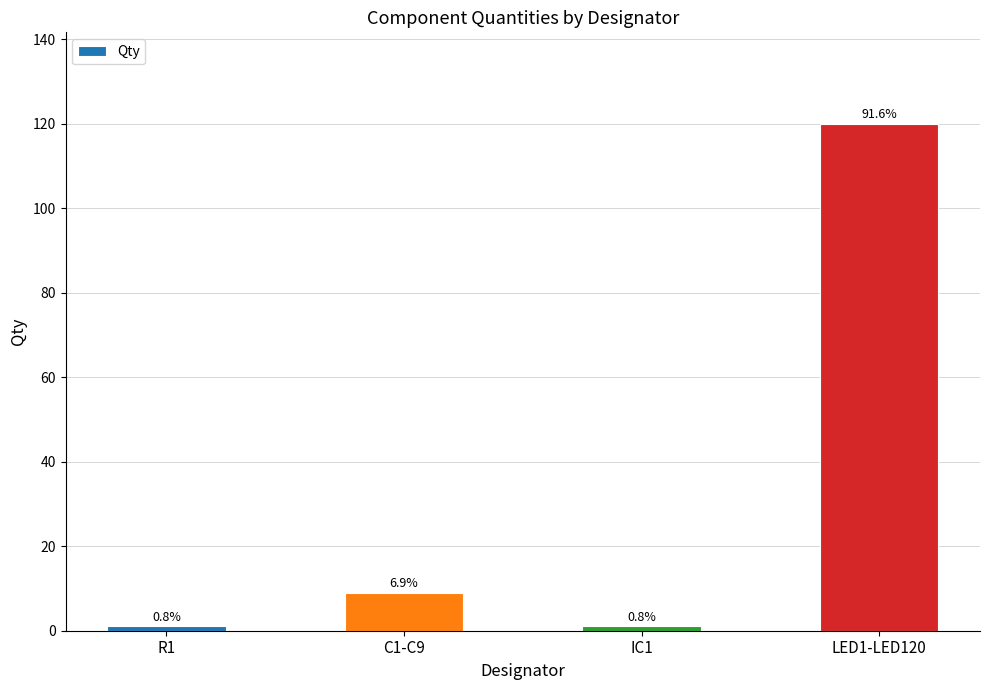

What is the smallest value displayed?

1